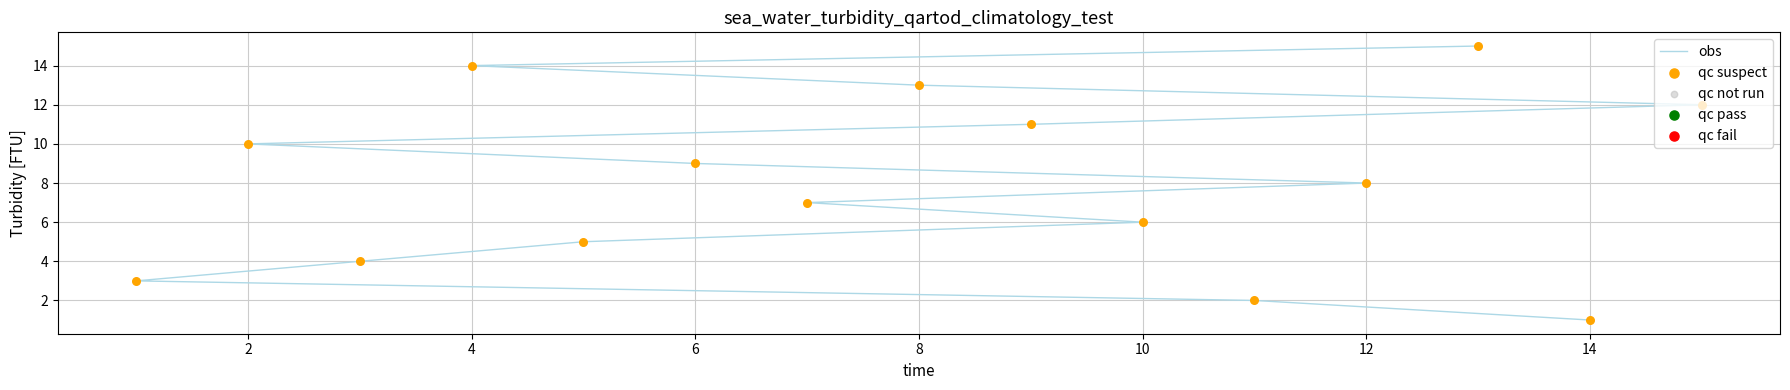

Is the value of qc suspect at 14 greater than the value of qc not run at 12?

No